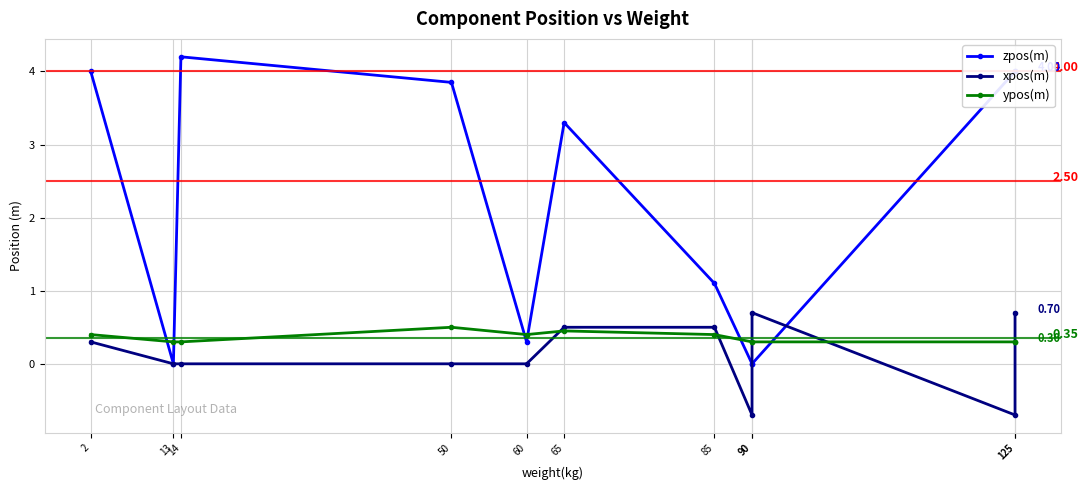

At which label does xpos(m) reach its minimum?

90